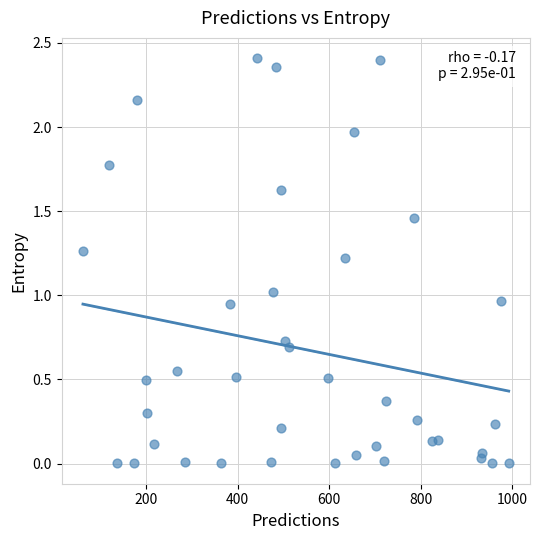

What is the range of X values (max minus min)?

932.0